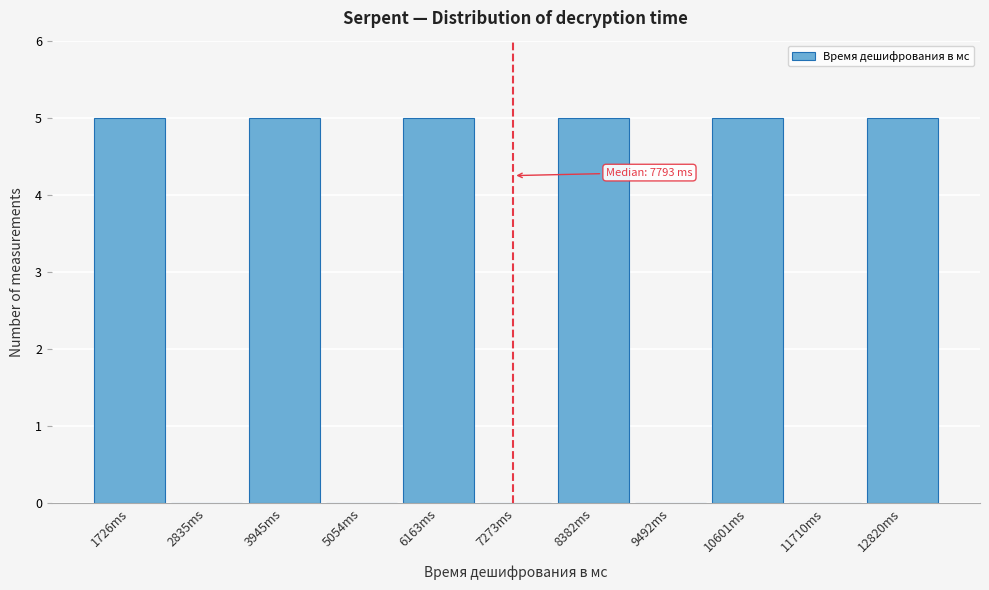

Reading left to right, list all the values displayed in this chart.

1726ms=5	2835ms=0	3945ms=5	5054ms=0	6163ms=5	7273ms=0	8382ms=5	9492ms=0	10601ms=5	11710ms=0	12820ms=5